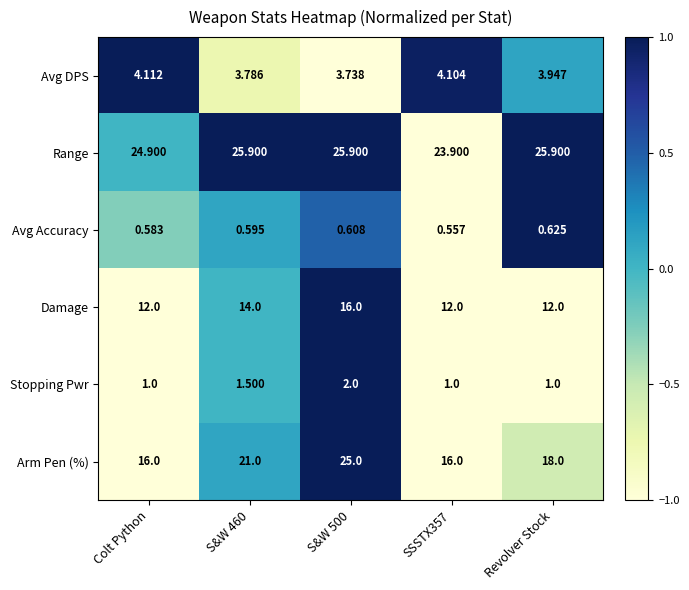

Rank the series at Colt Python from highest to lowest value.

Range, Arm Pen (%), Damage, Avg DPS, Stopping Pwr, Avg Accuracy